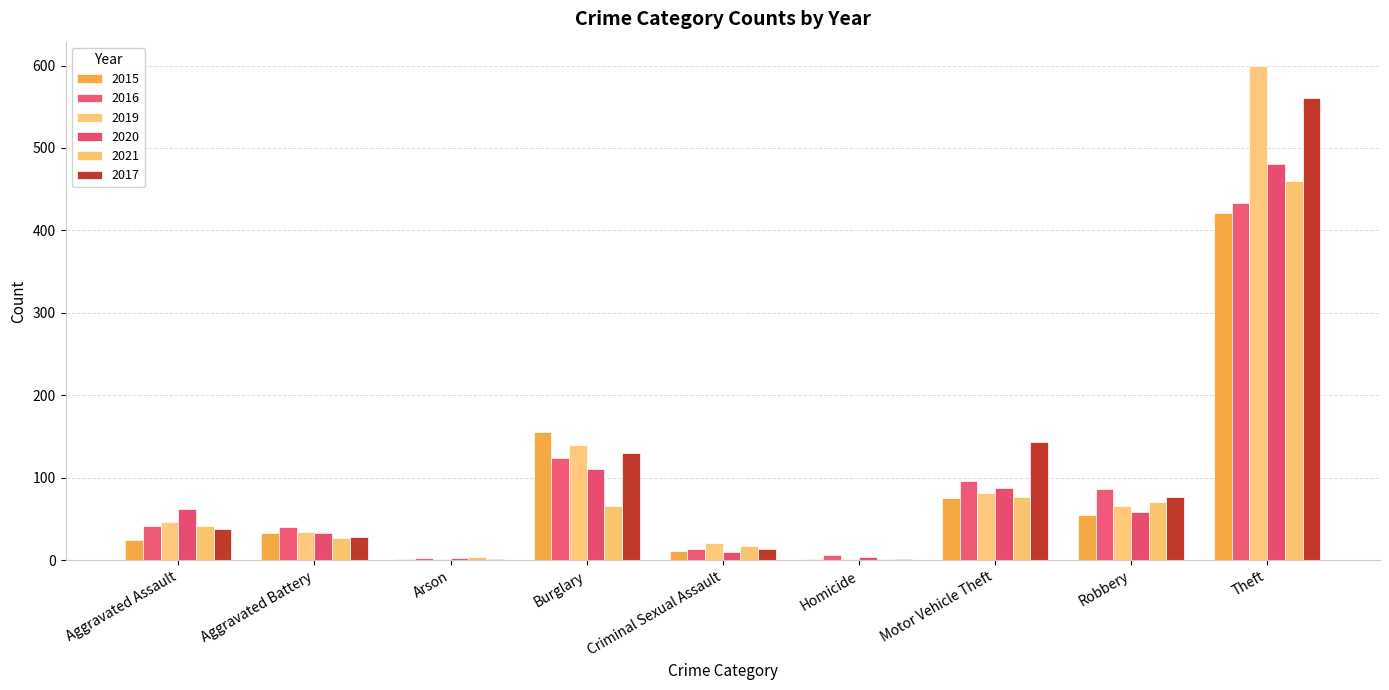

How many data points does each series have?

9